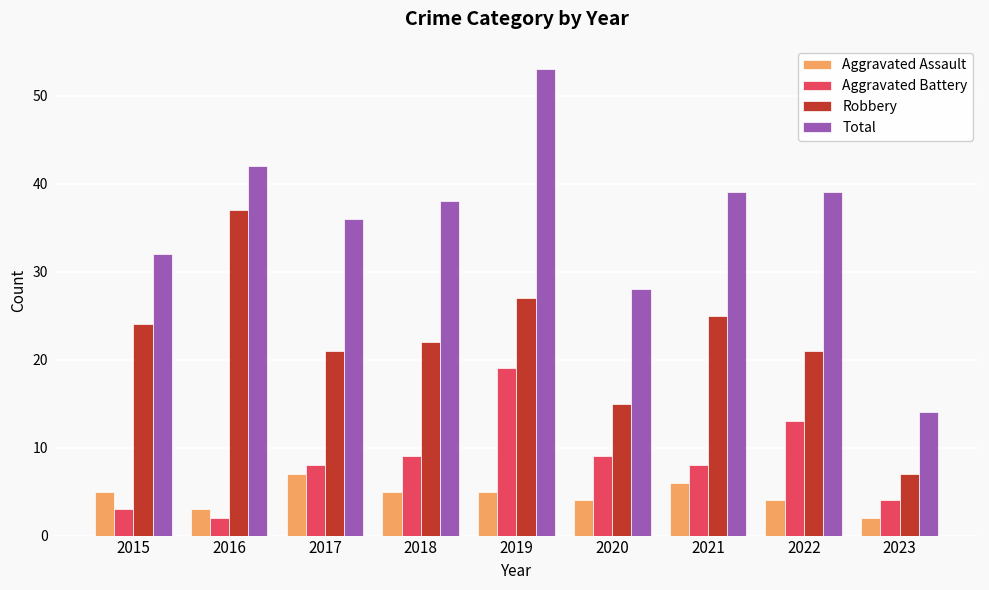

What is the value of the Robbery bar at the 3rd from the left?

21